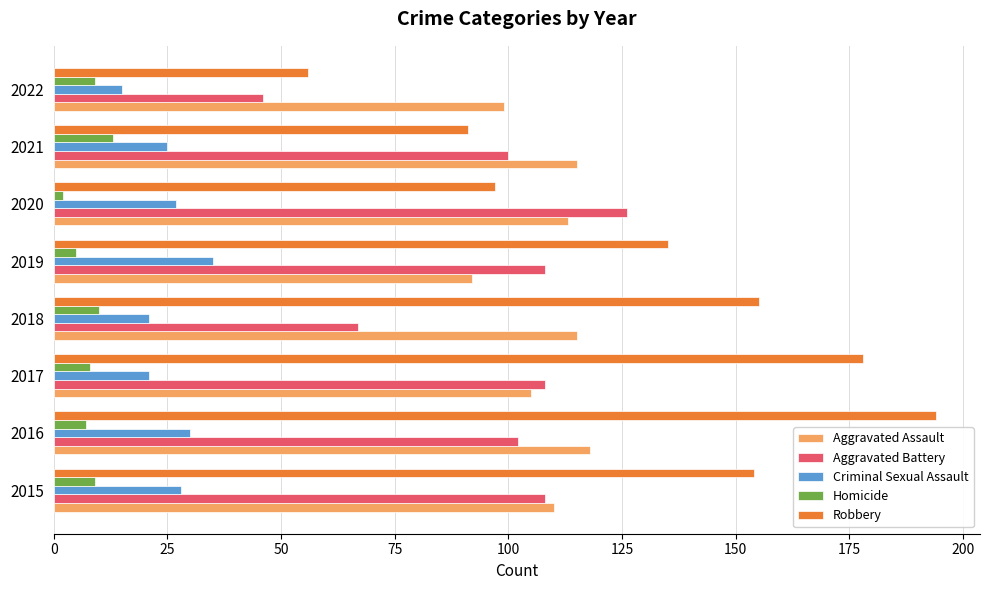

What is the maximum value for Criminal Sexual Assault?

35